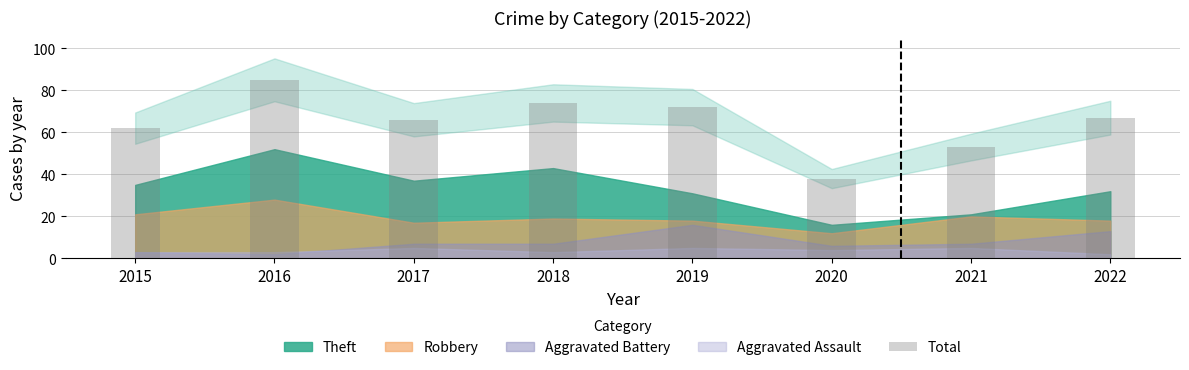

What is the greatest value displayed?

85